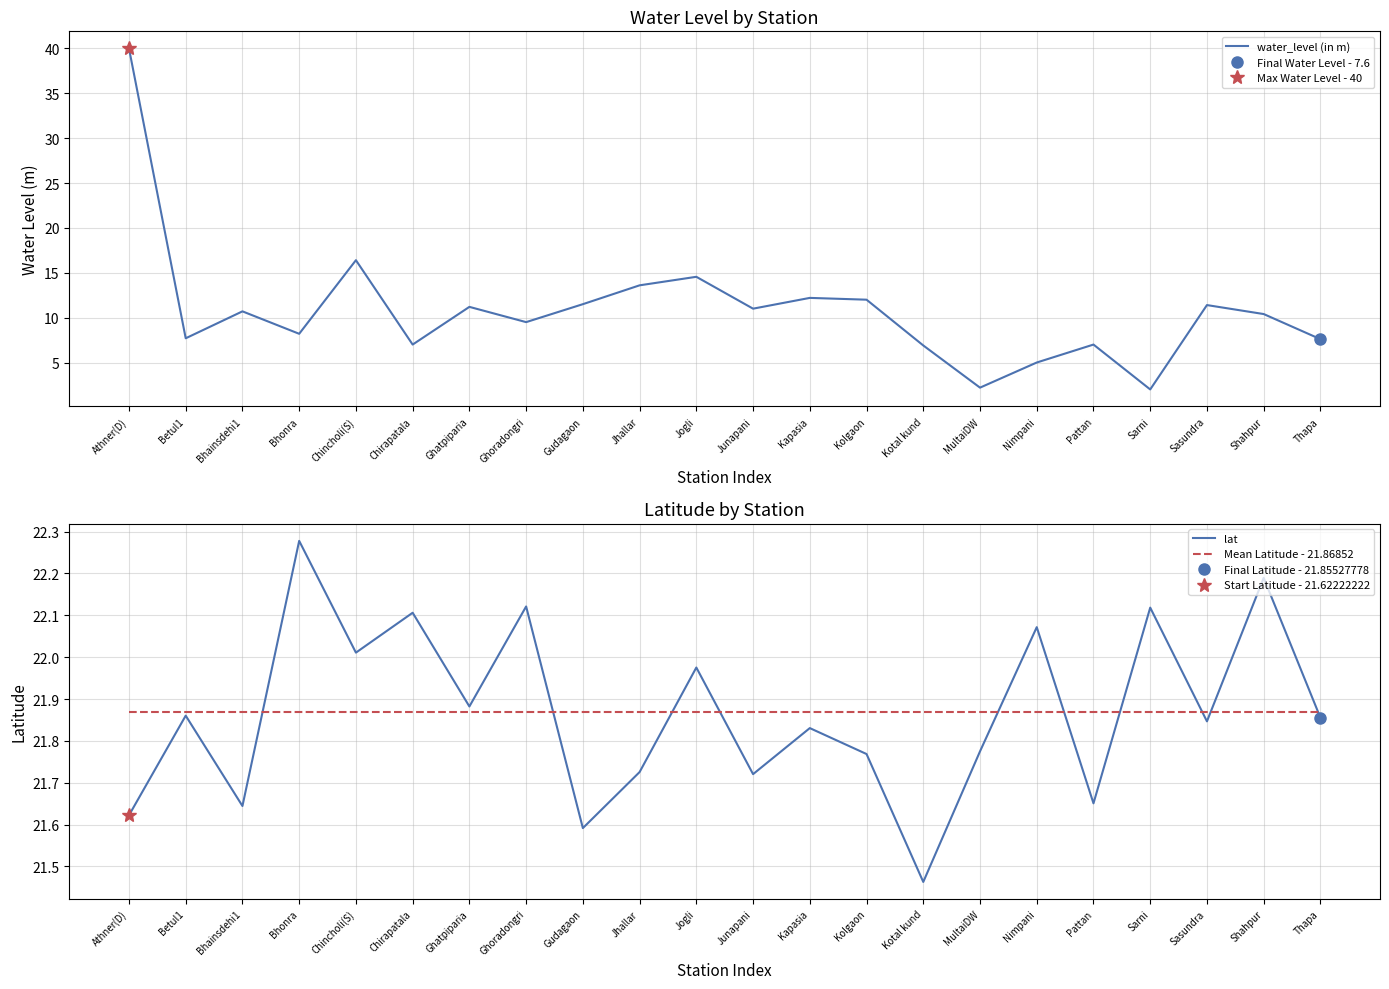

Is it true that Mean Latitude - 21.86852 equals 6.7 at Jhallar?

False